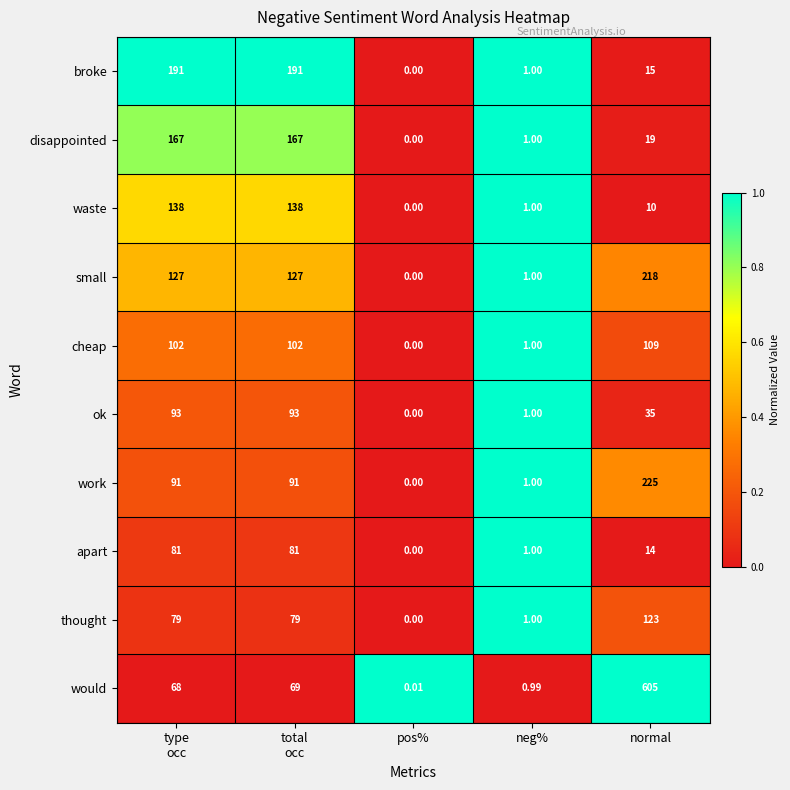

At which label is waste closest to 69?

normal